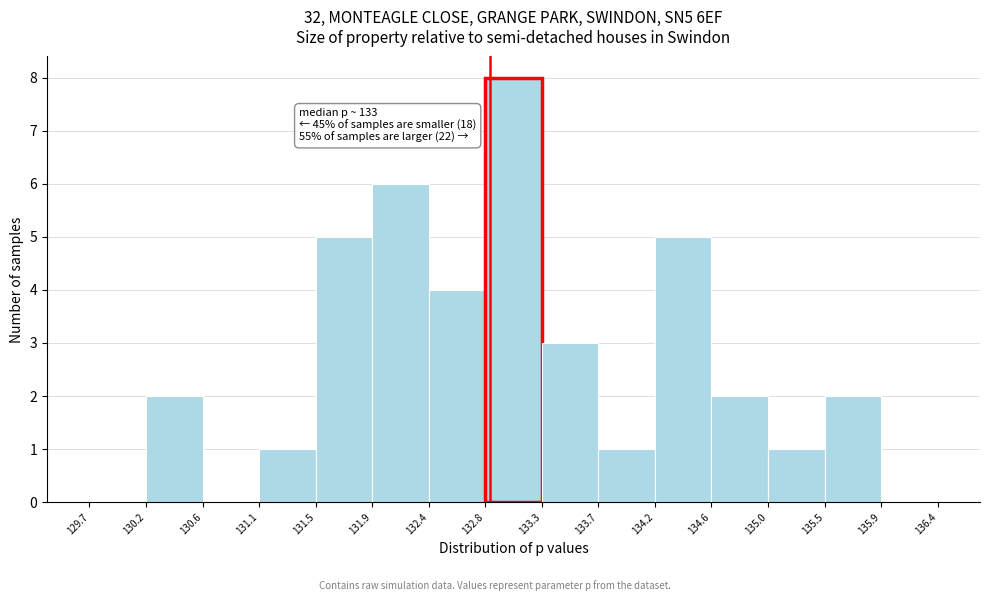

Which range on the x-axis has the tallest bar?

132.8 to 133.3